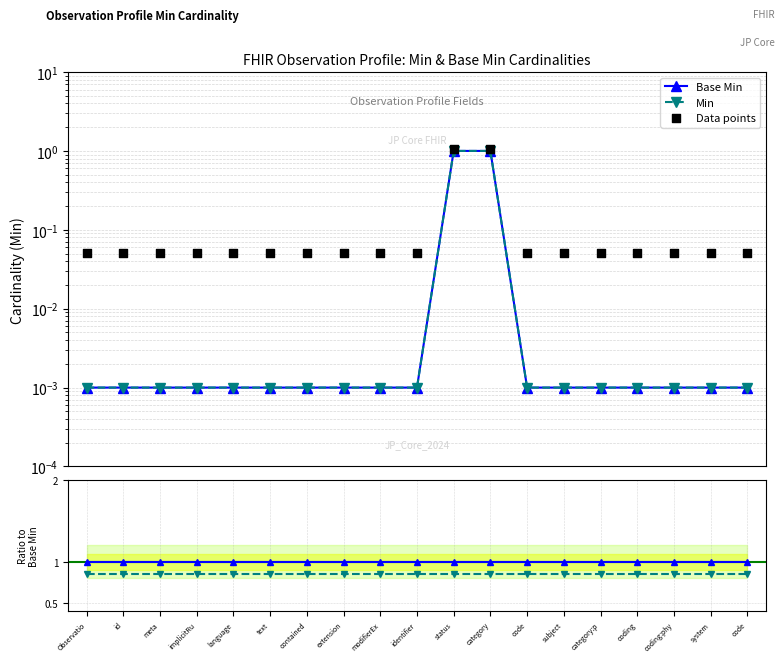

Which series contains the lowest Y value?

Base Min